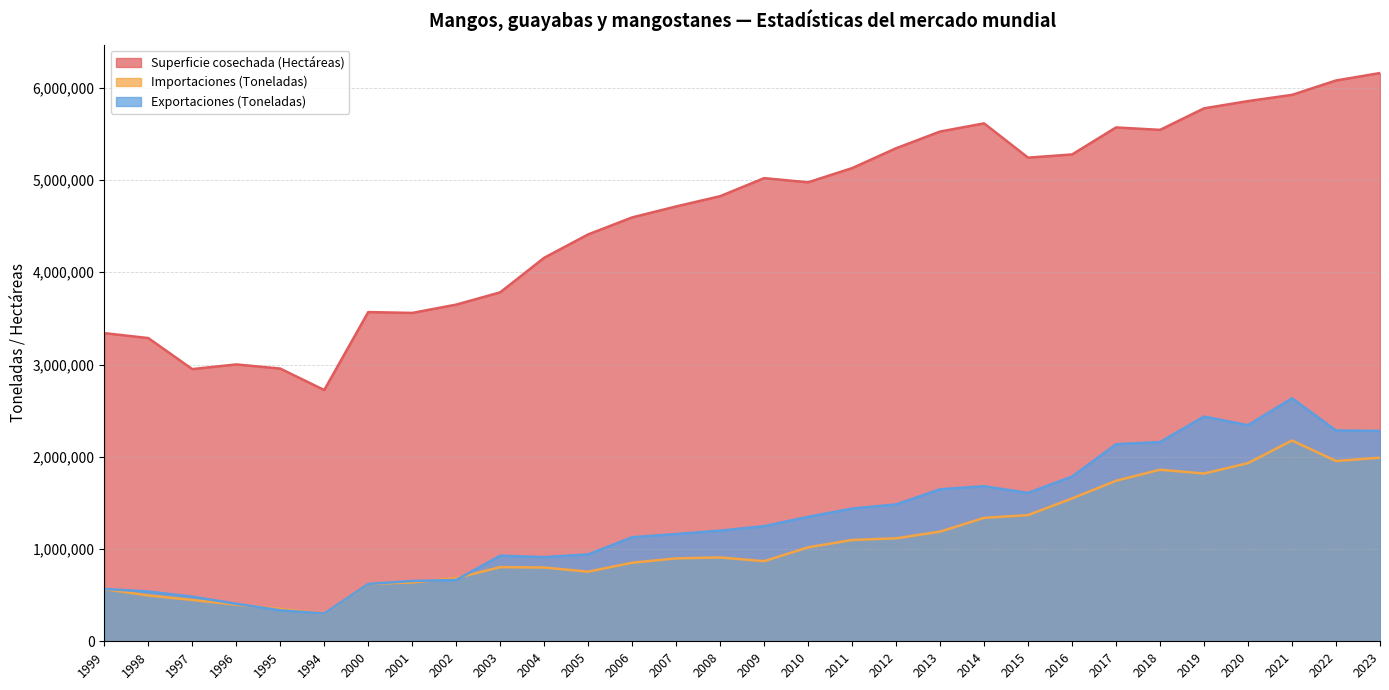

Which category has the lowest value across all series?

1994